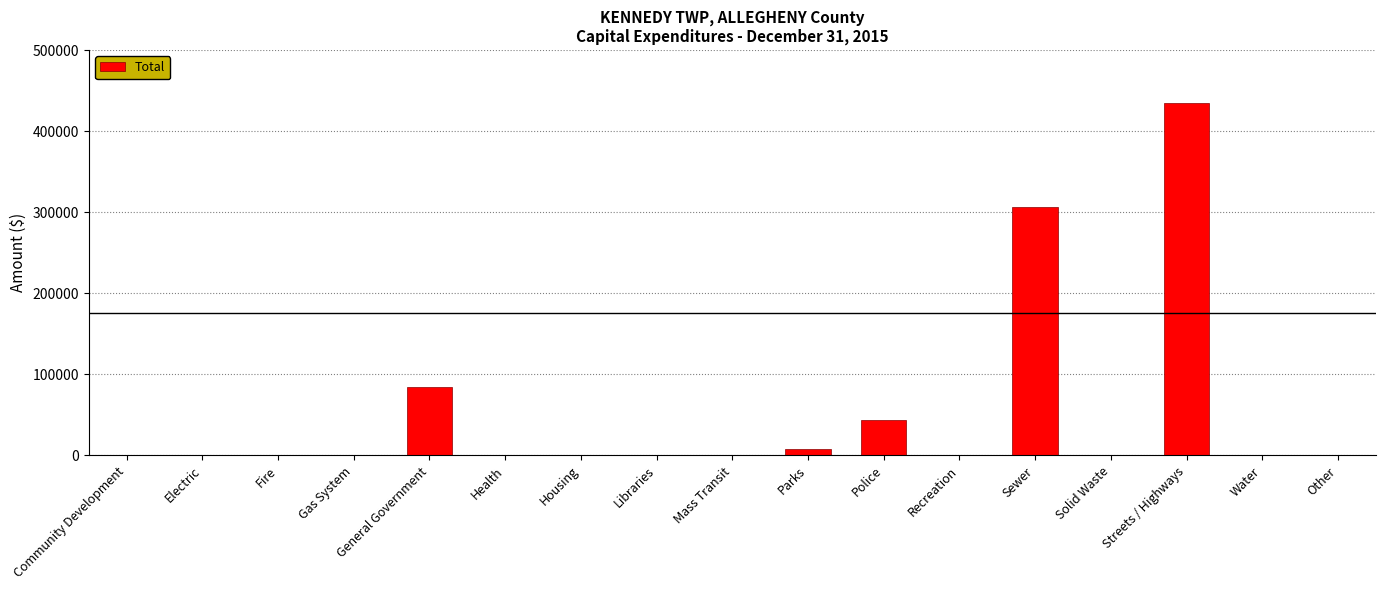

Is it true that the value at General Government is 45489?

False